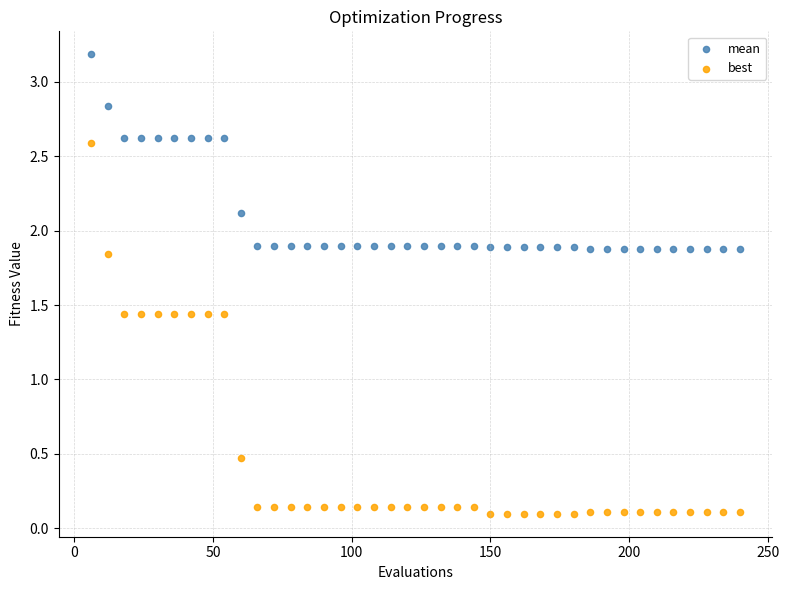

What are all the series names shown in the legend?

mean, best